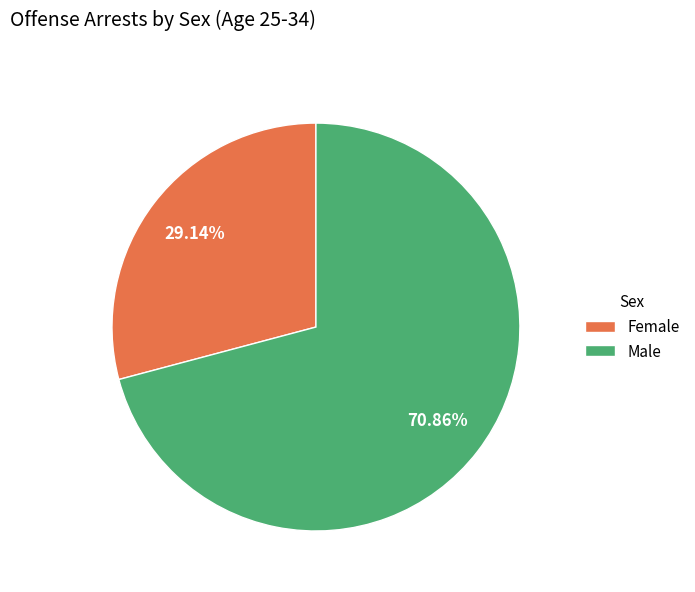

Is the sum of Male and Female greater than half?

Yes